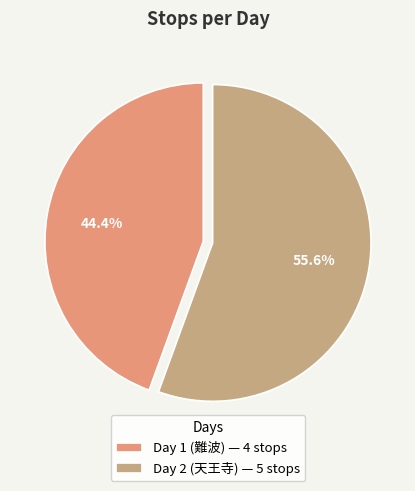

To the nearest percent, what is the difference between the Day 1 (難波) and Day 2 (天王寺) slice percentages?

11%